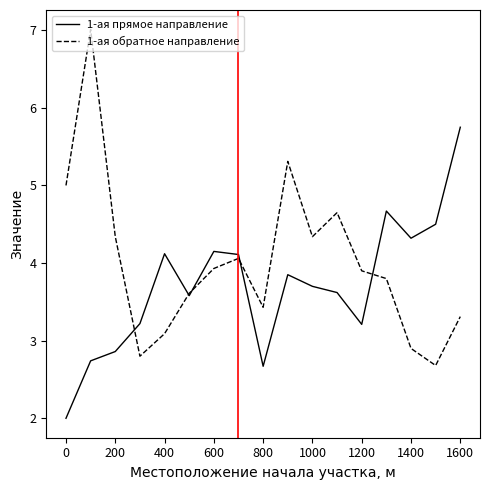

What is the maximum value shown in the chart?

7.0